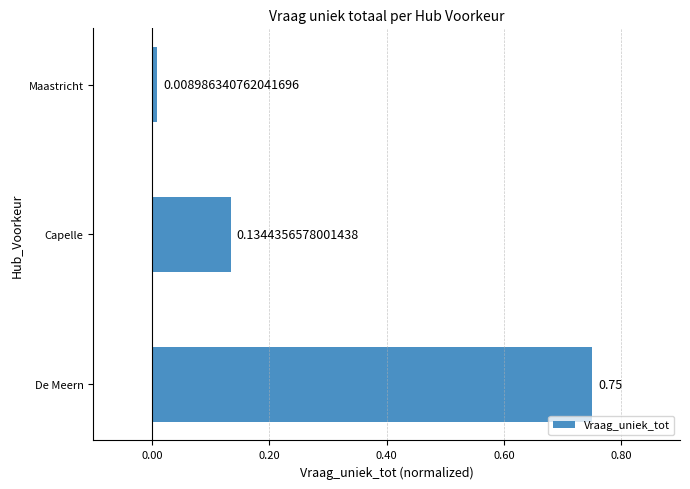

Rank the categories by value from lowest to highest.

Maastricht, Capelle, De Meern